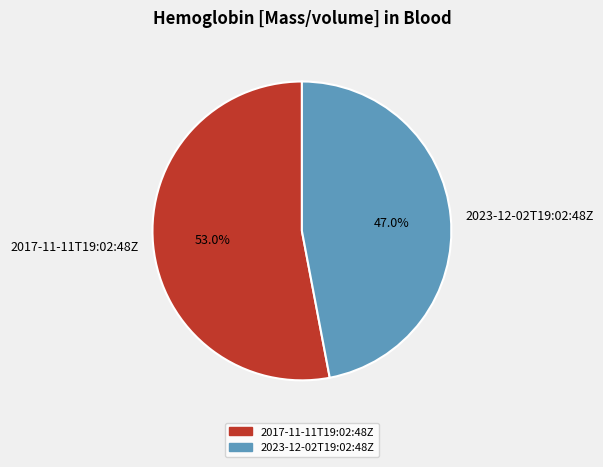

The 2017-11-11T19:02:48Z slice represents 67% of the pie. True or false?

False